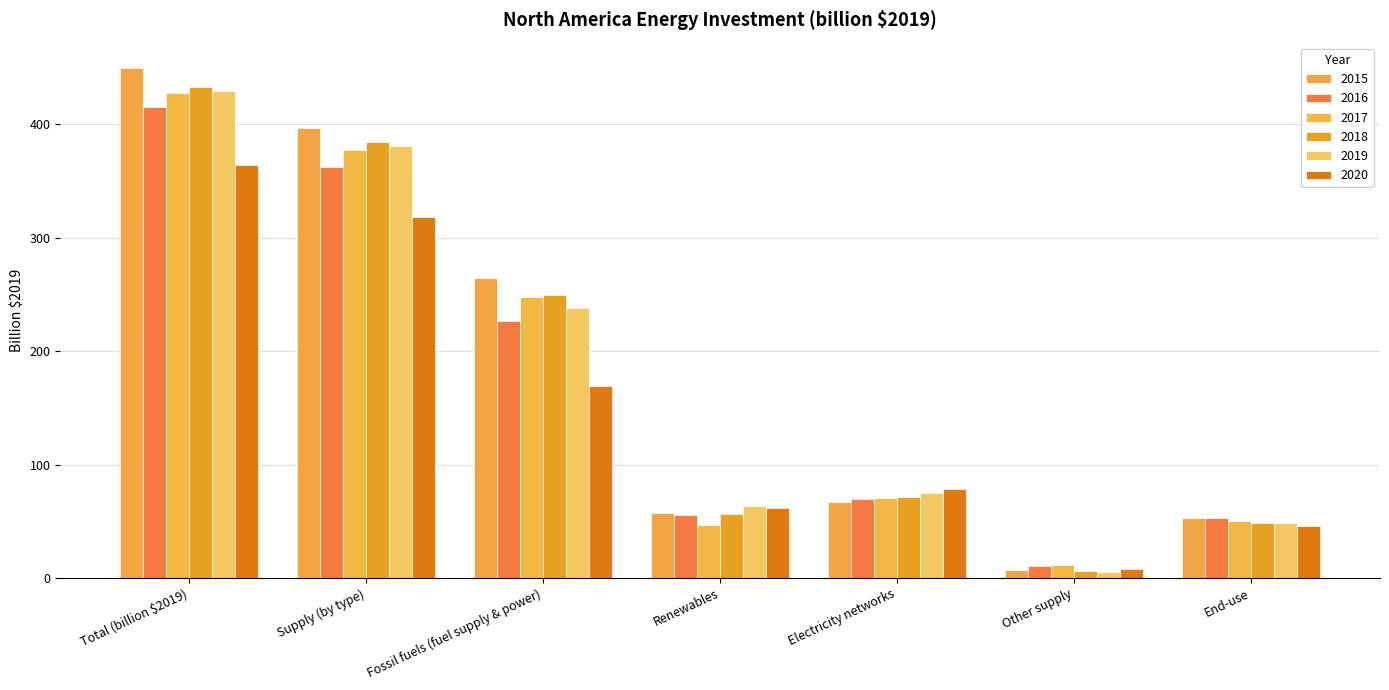

How many bars are there in each group?

6